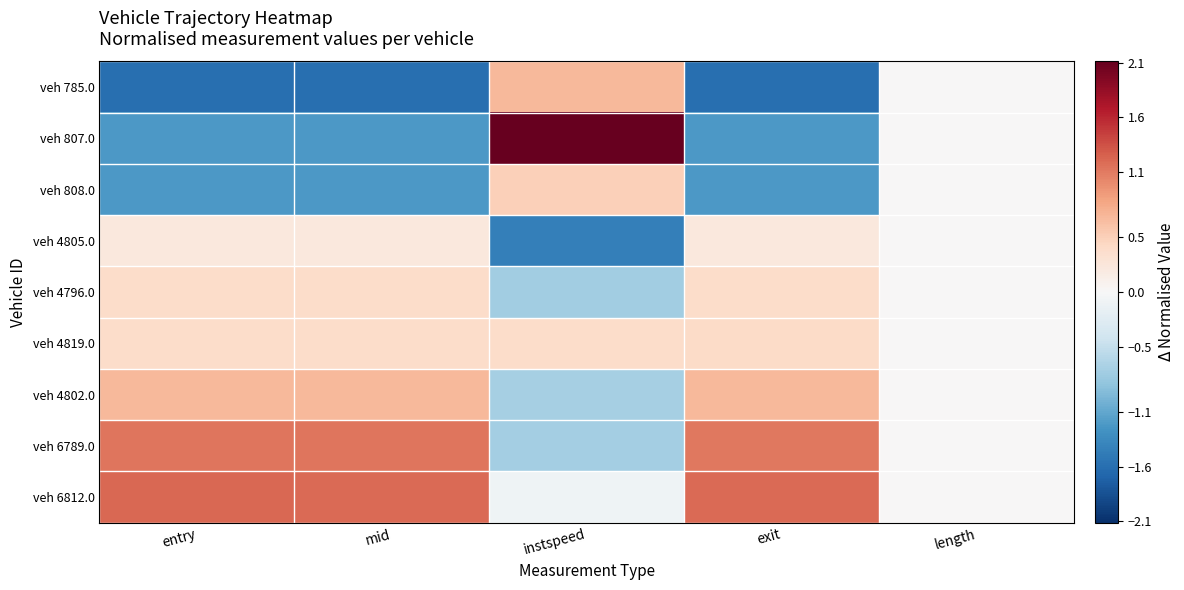

Reading right to left, extract all data points from this chart.

veh 785.0: length=0.0	exit=-1.6	instspeed=0.7	mid=-1.6	entry=-1.6
veh 807.0: length=0.0	exit=-1.2	instspeed=2.1	mid=-1.2	entry=-1.2
veh 808.0: length=0.0	exit=-1.2	instspeed=0.5	mid=-1.2	entry=-1.2
veh 4805.0: length=0.0	exit=0.2	instspeed=-1.4	mid=0.2	entry=0.2
veh 4796.0: length=0.0	exit=0.4	instspeed=-0.7	mid=0.4	entry=0.4
veh 4819.0: length=0.0	exit=0.4	instspeed=0.4	mid=0.4	entry=0.4
veh 4802.0: length=0.0	exit=0.7	instspeed=-0.7	mid=0.7	entry=0.7
veh 6789.0: length=0.0	exit=1.1	instspeed=-0.7	mid=1.1	entry=1.1
veh 6812.0: length=0.0	exit=1.2	instspeed=-0.1	mid=1.2	entry=1.2